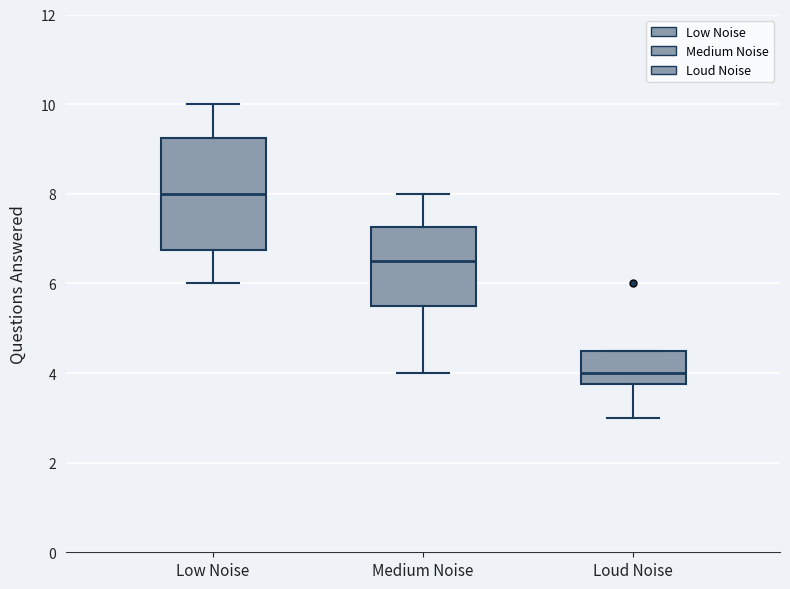

Which box's median line is the highest?

Low Noise